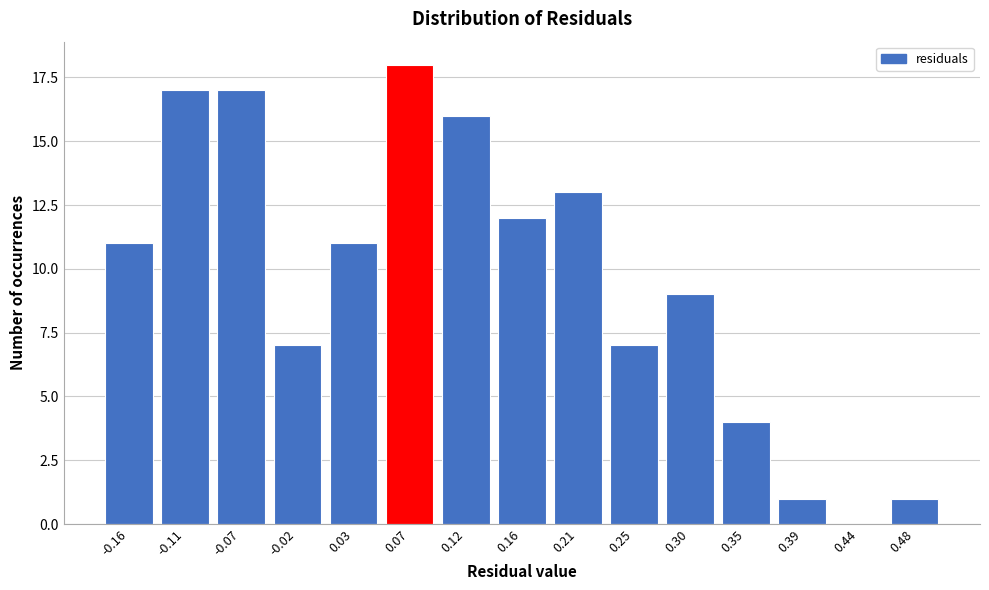

Reading left to right, what are all the values shown in this chart?

-0.16=11	-0.11=17	-0.07=17	-0.02=7	0.03=11	0.07=18	0.12=16	0.16=12	0.21=13	0.25=7	0.30=9	0.35=4	0.39=1	0.44=0	0.48=1